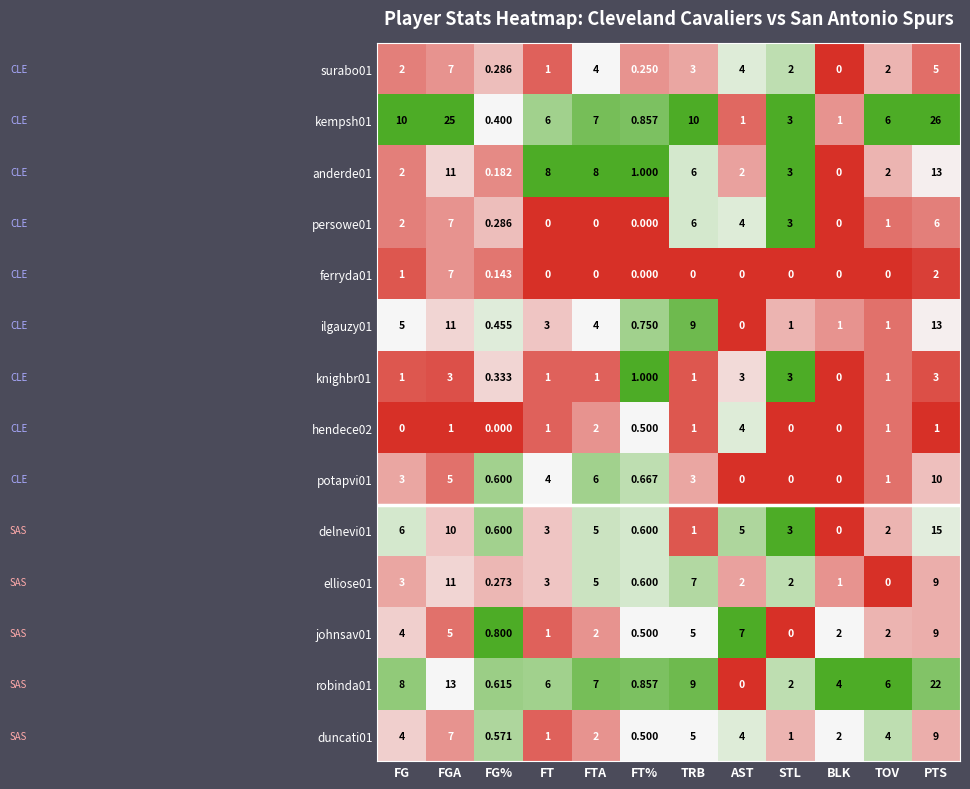

At which label does kempsh01 first exceed 6?

FG